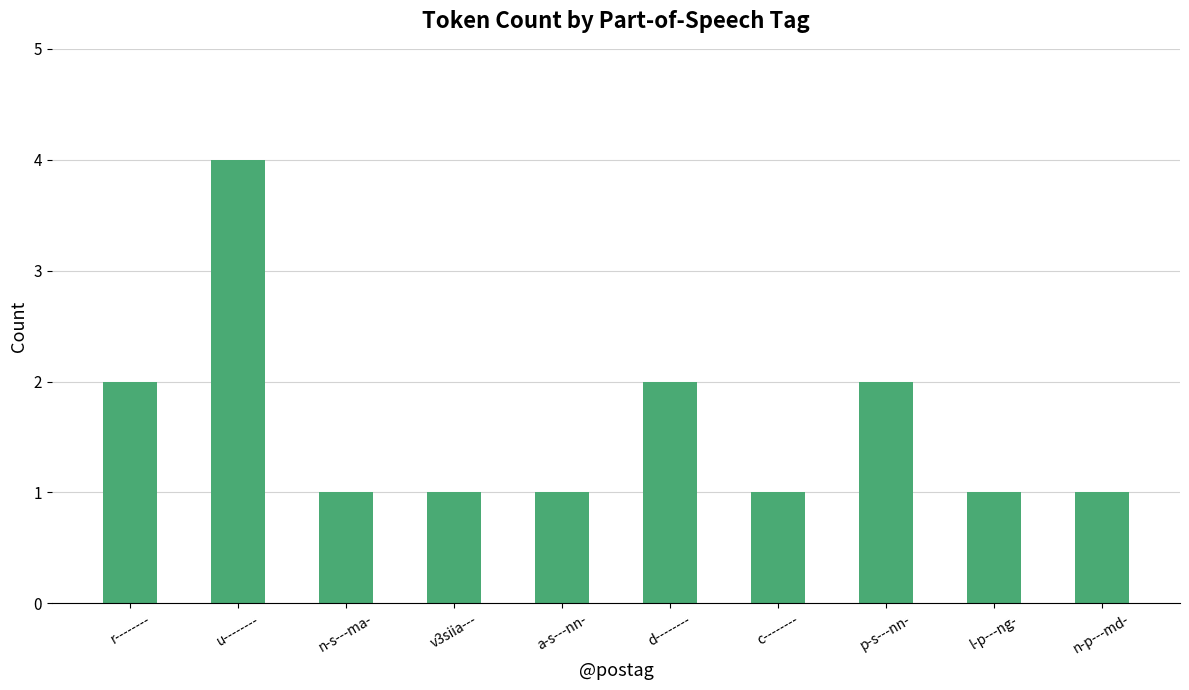

What is the ratio of the value at d-------- to the value at l-p---ng-?

2.0